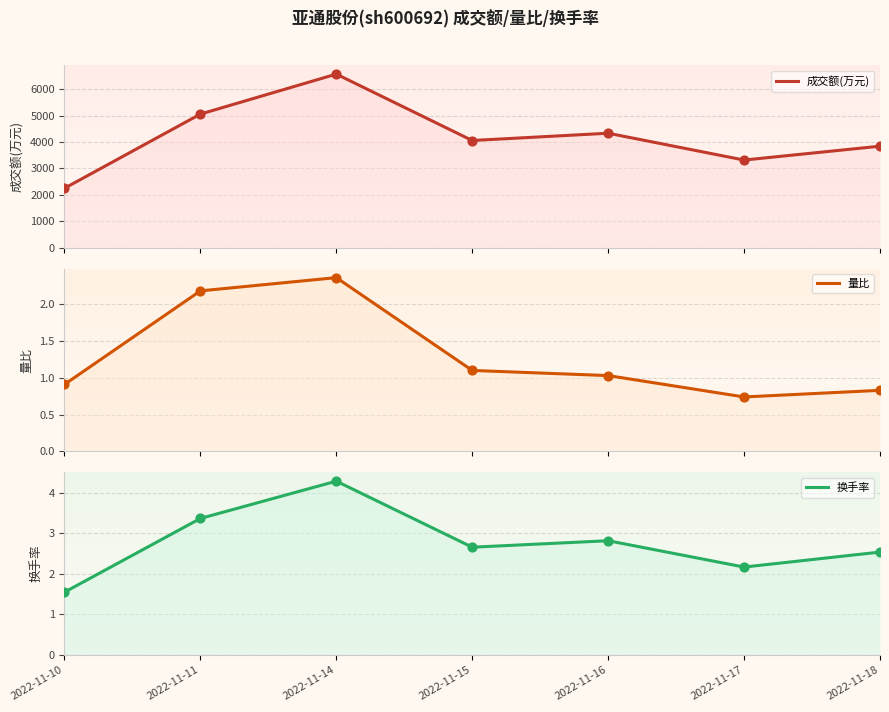

At how many categories does at least one series exceed 3550?

5